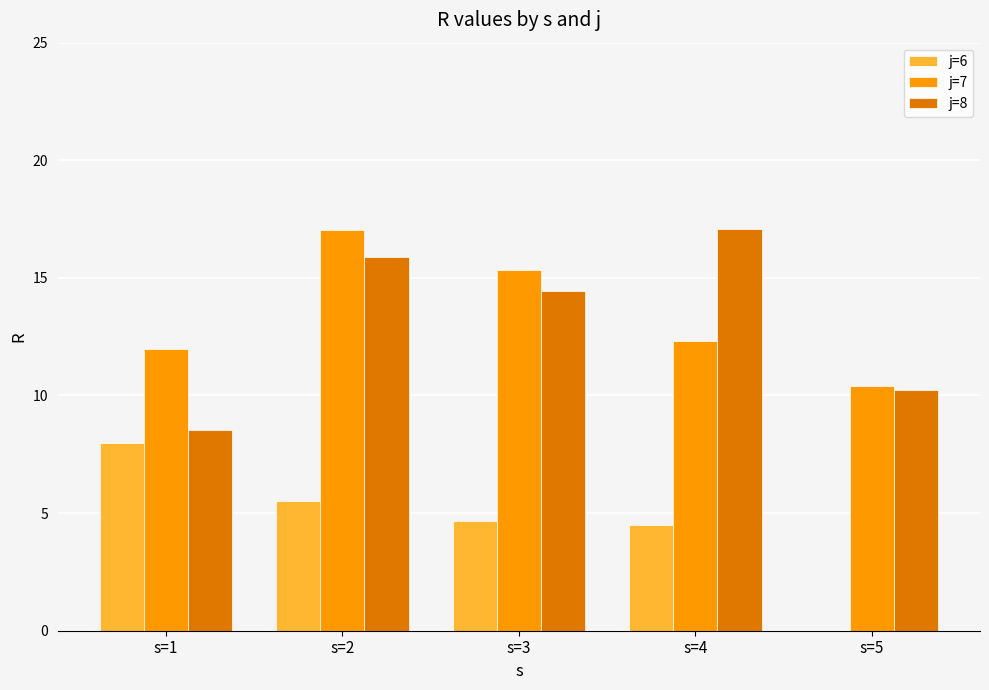

What is the difference between the j=8 values at s=1 and s=2?

7.4